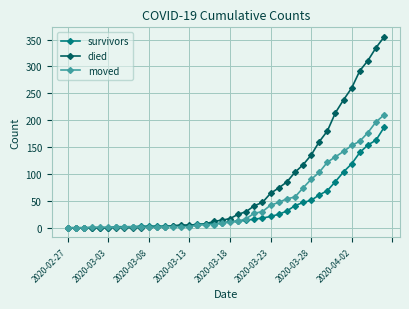

Which series has the largest total across all categories?

died